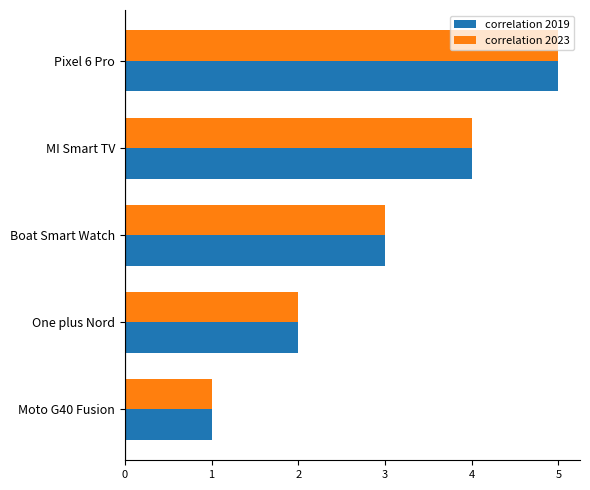

List the labels in order of correlation 2019 value, smallest first.

Moto G40 Fusion, One plus Nord, Boat Smart Watch, MI Smart TV, Pixel 6 Pro